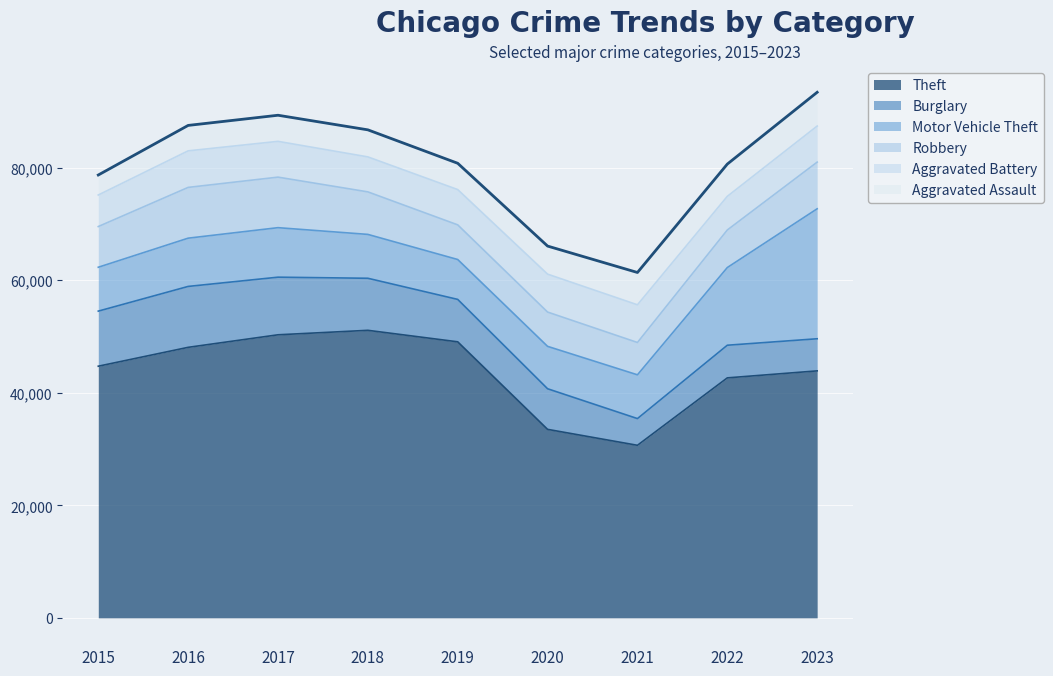

Between 2016 and 2017, which is larger?

2017